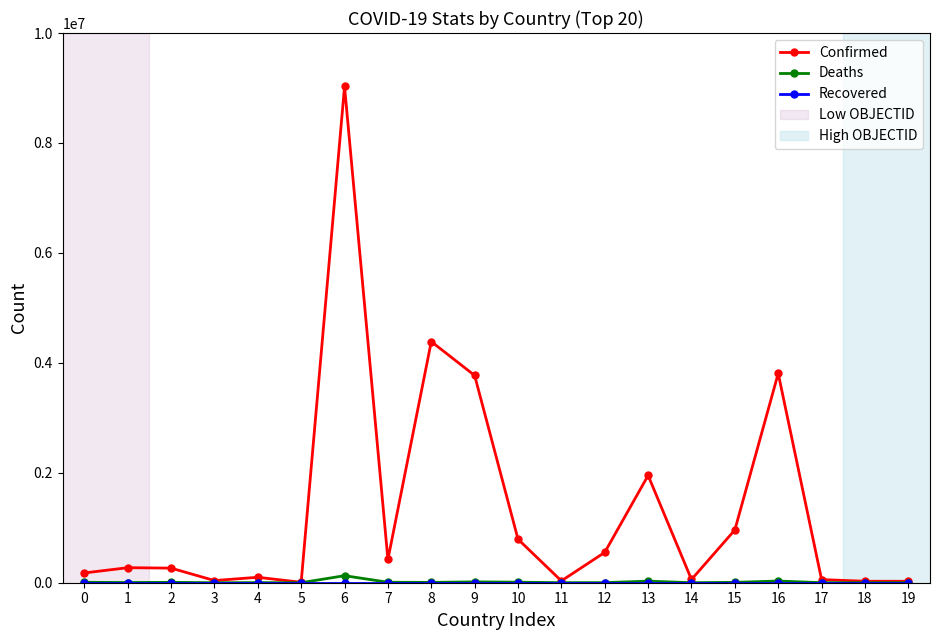

What is the spread (max minus min) of values at 5?

7491